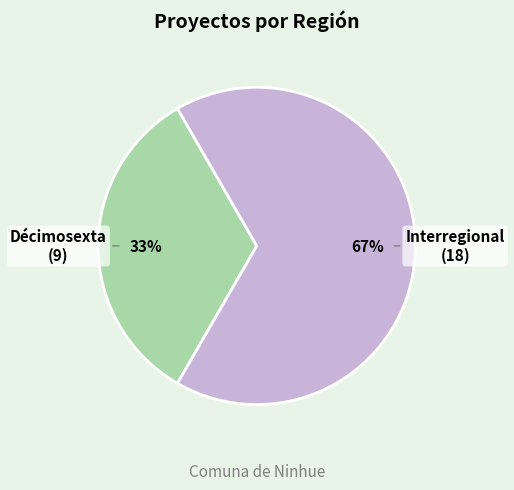

What percentage is the Interregional slice, to the nearest percent?

67%